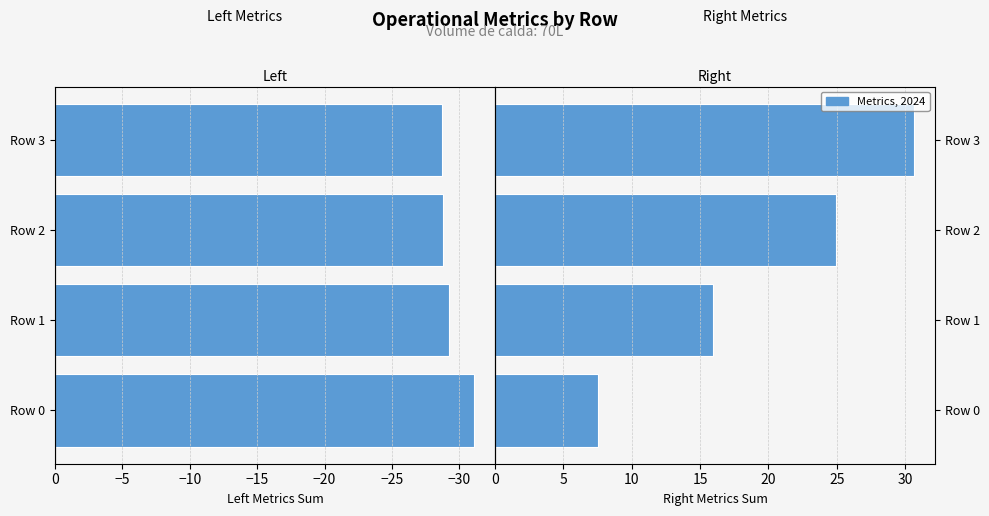

Which series changed the most between Row 1 and Row 2?

Right Metrics